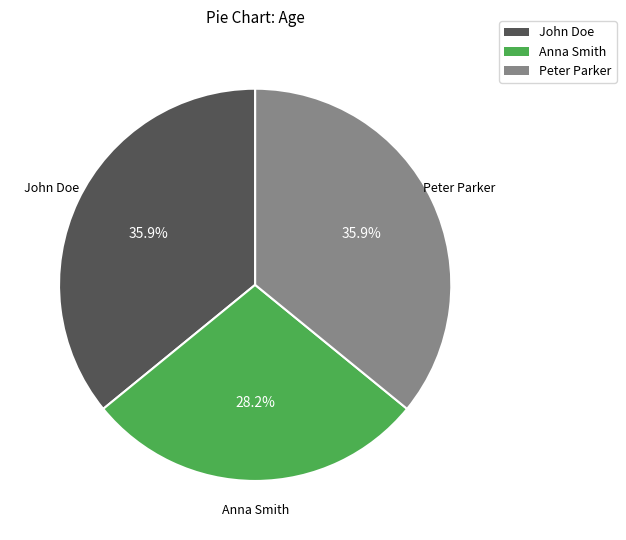

To the nearest percent, what portion does John Doe represent?

36%